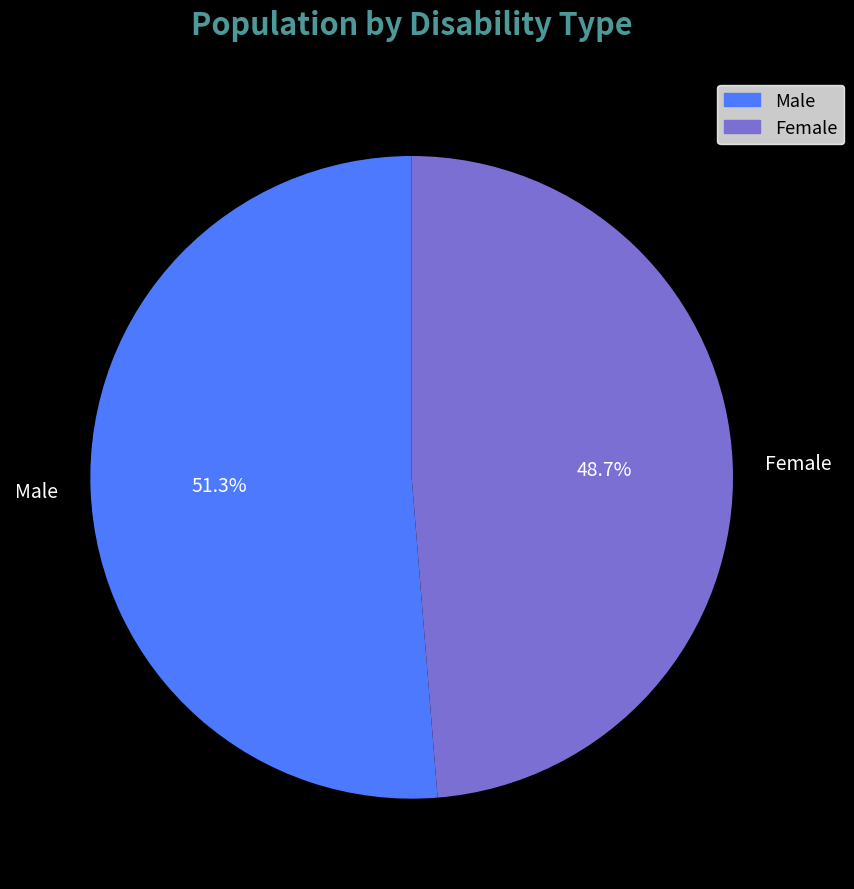

Is Male the majority of the pie?

Yes